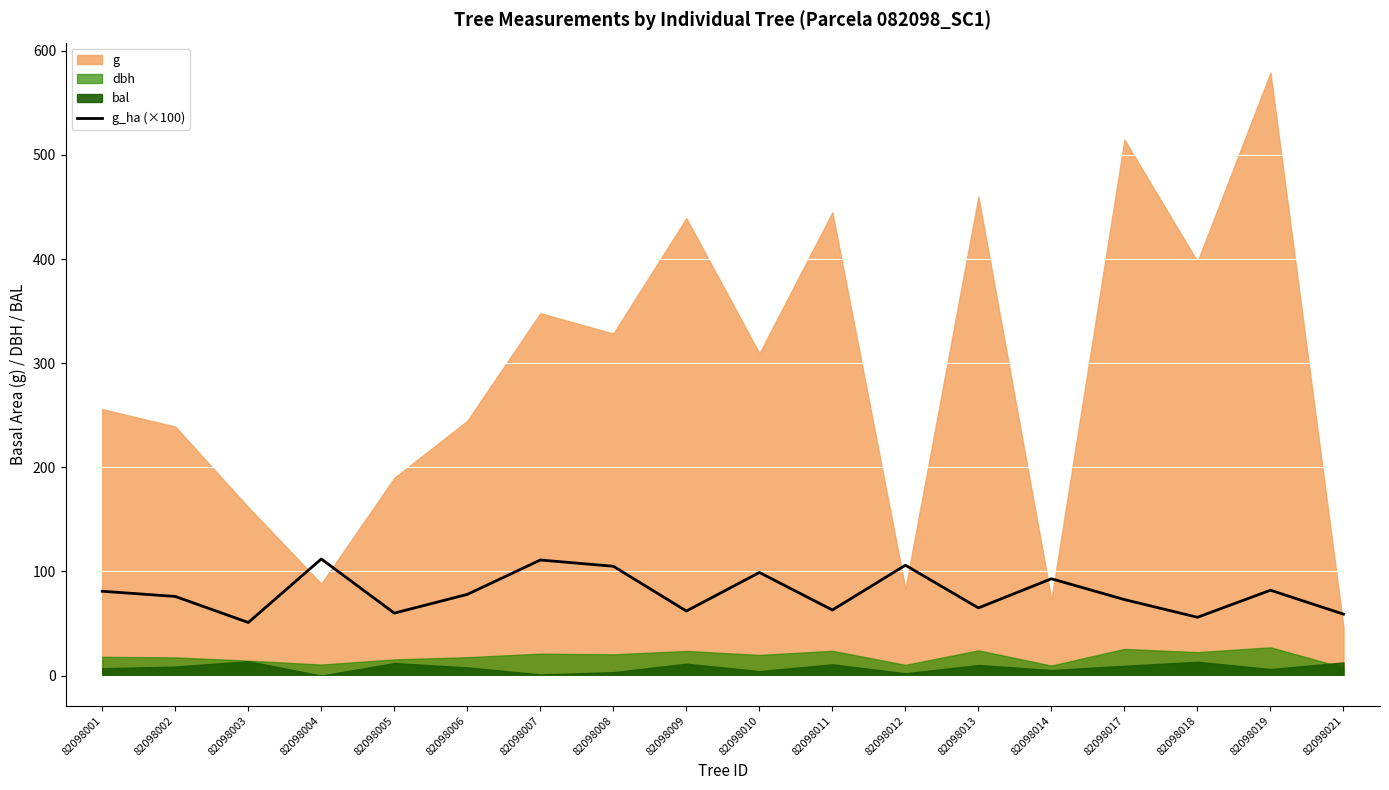

Count the number of values greater than 78.

8